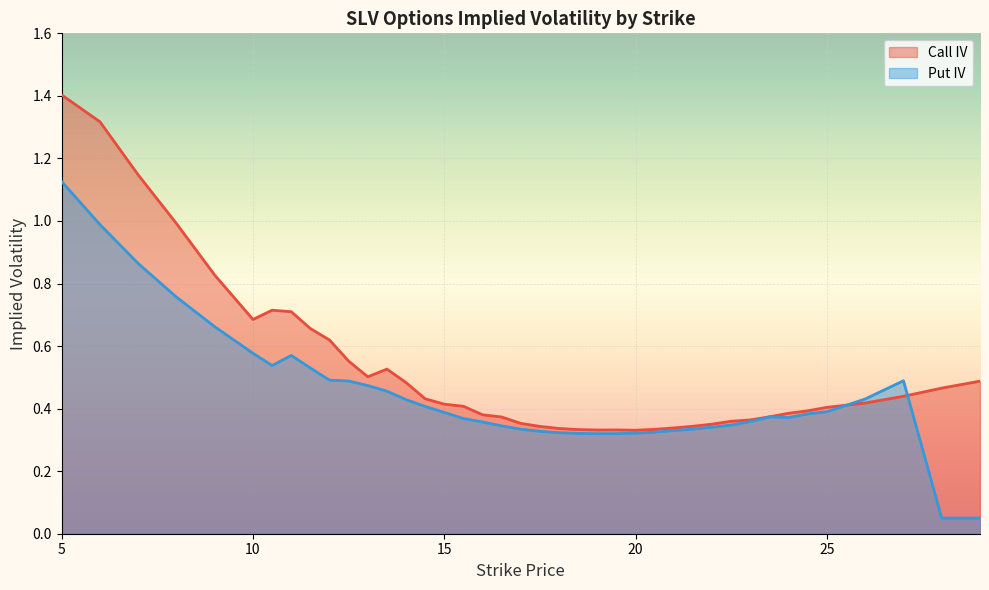

Which series has the widest spread of values?

Put IV